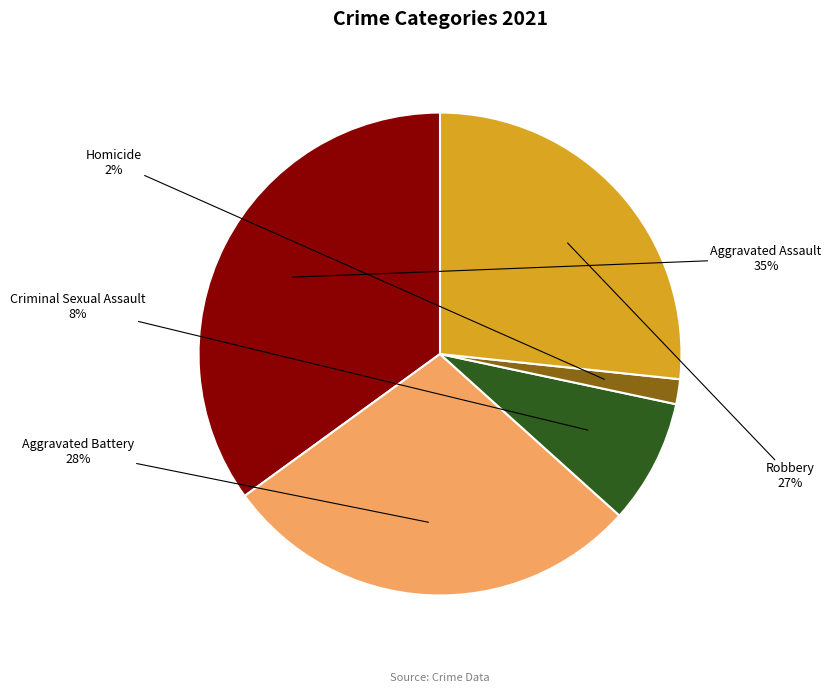

How many slices are in this pie chart?

5